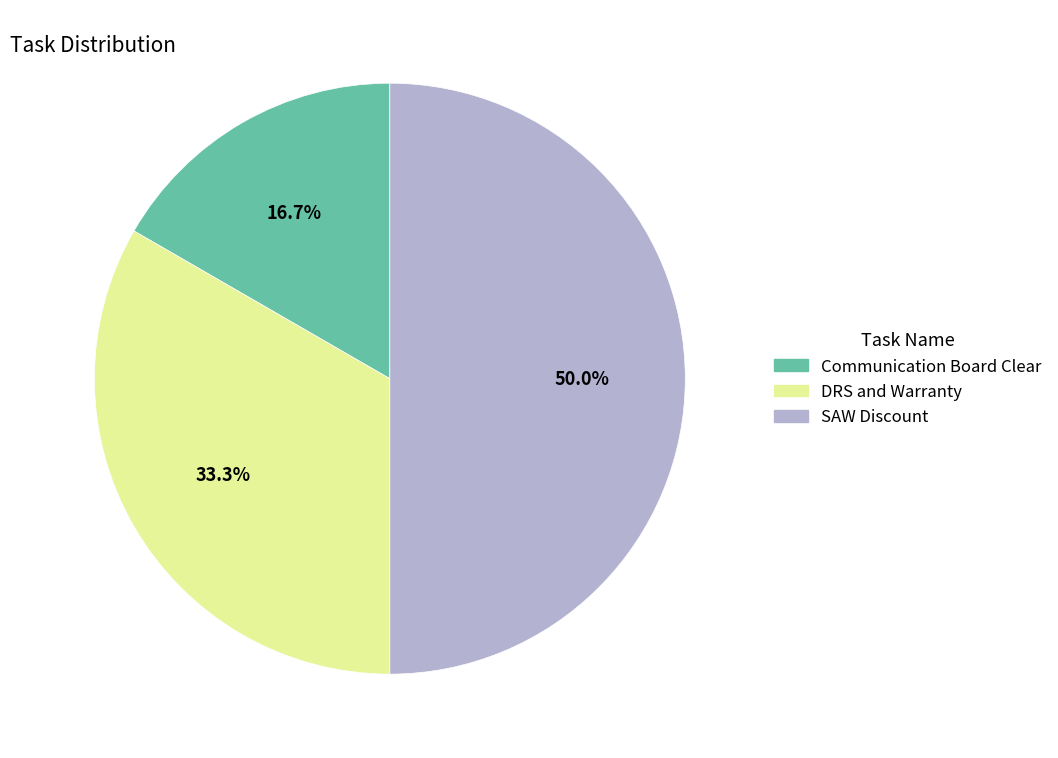

To the nearest percent, what portion does Communication Board Clear represent?

17%